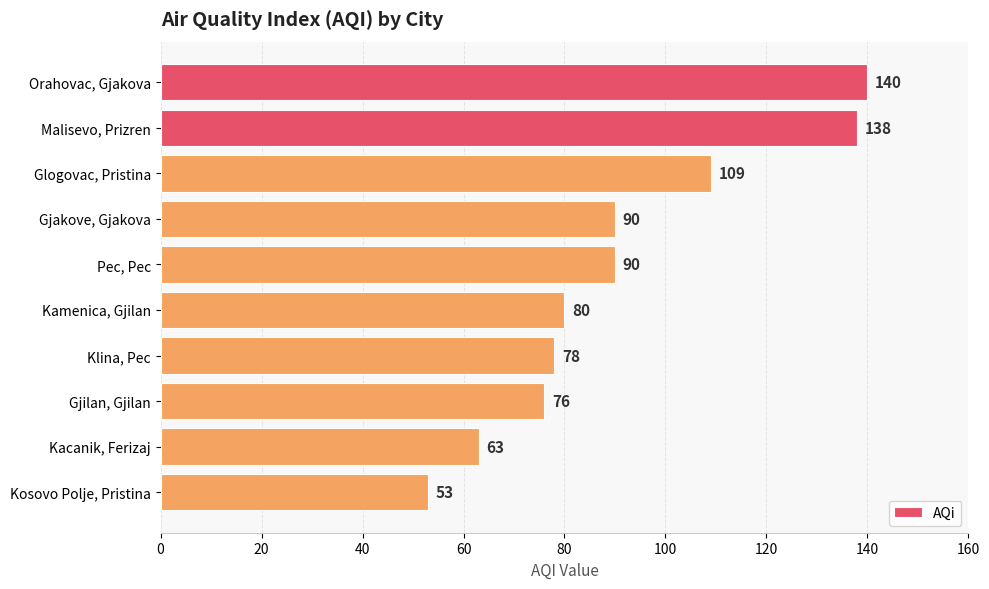

Count the number of data series in this chart.

1